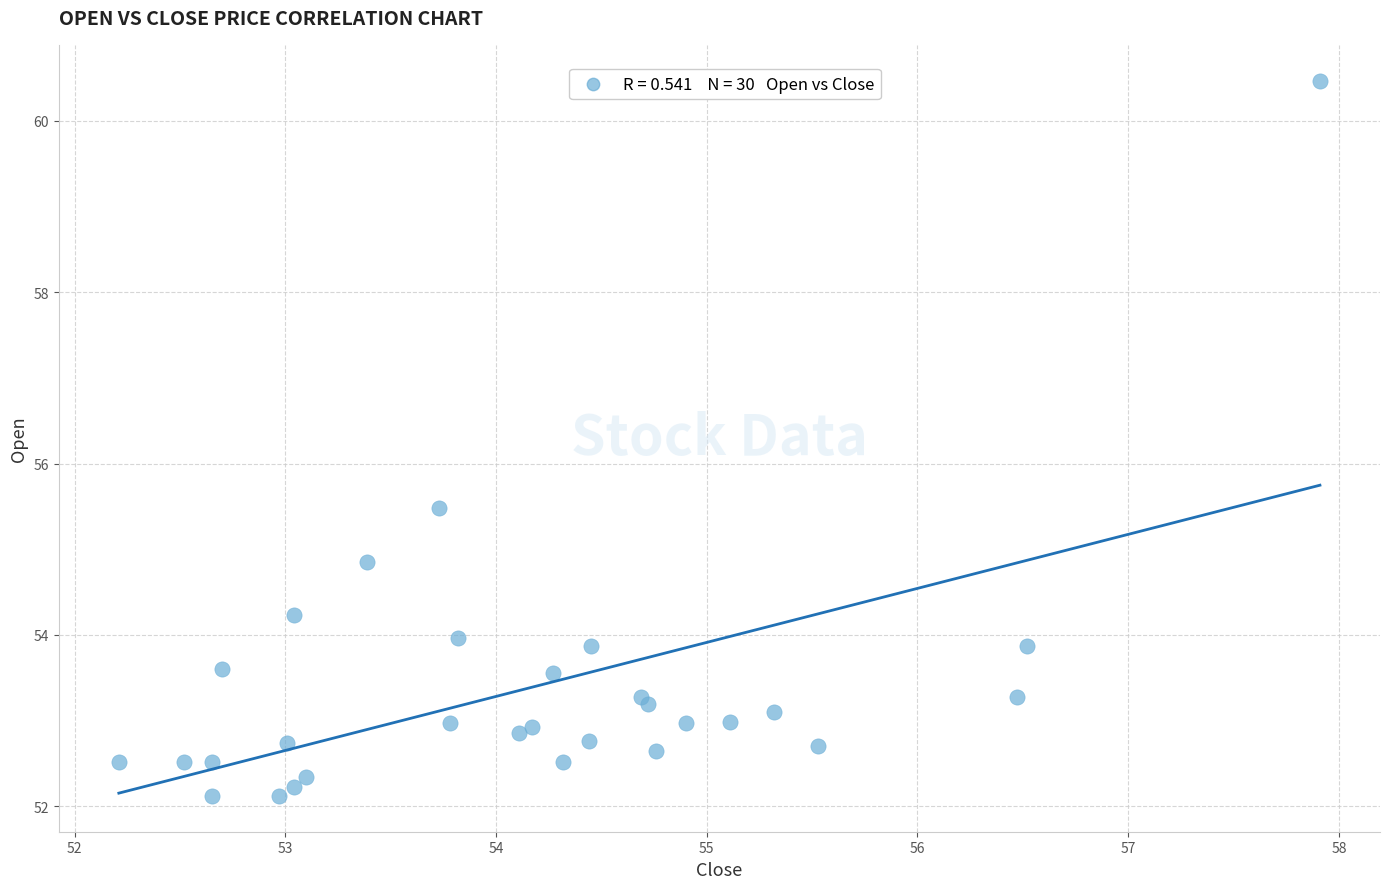

What Y value in the scatter plot is closest to 56?

55.5